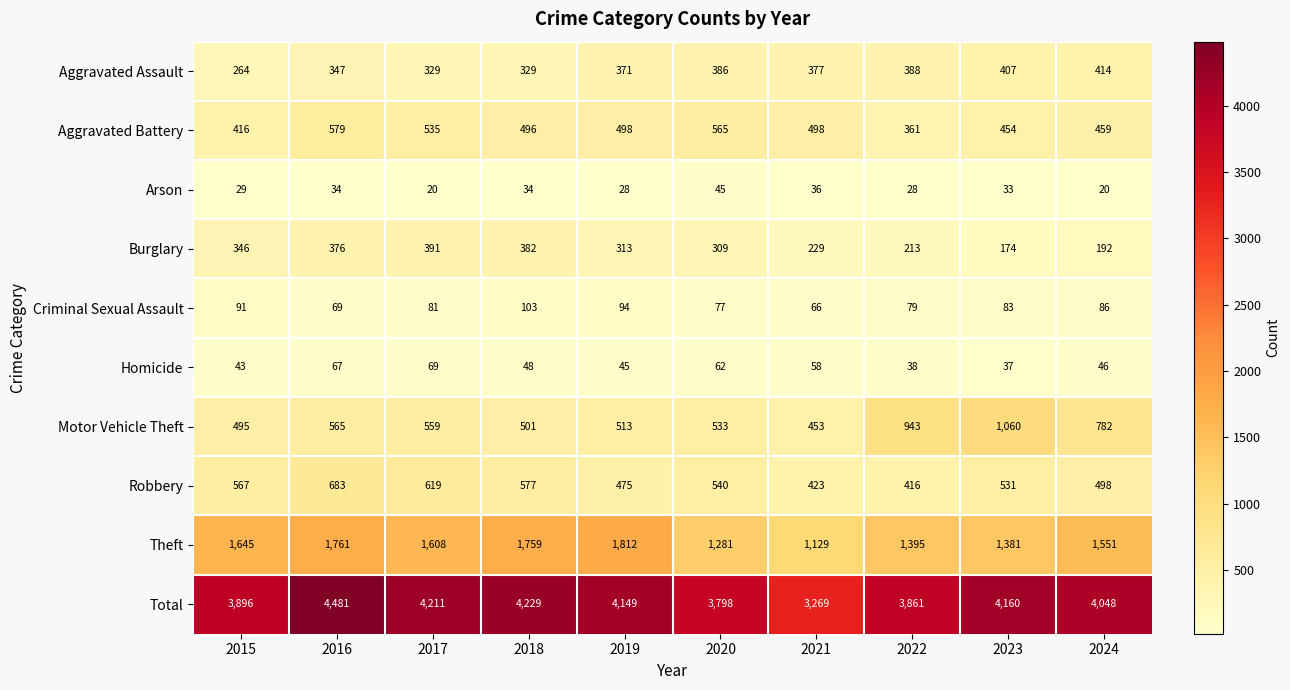

Which series has the largest total across all categories?

Total